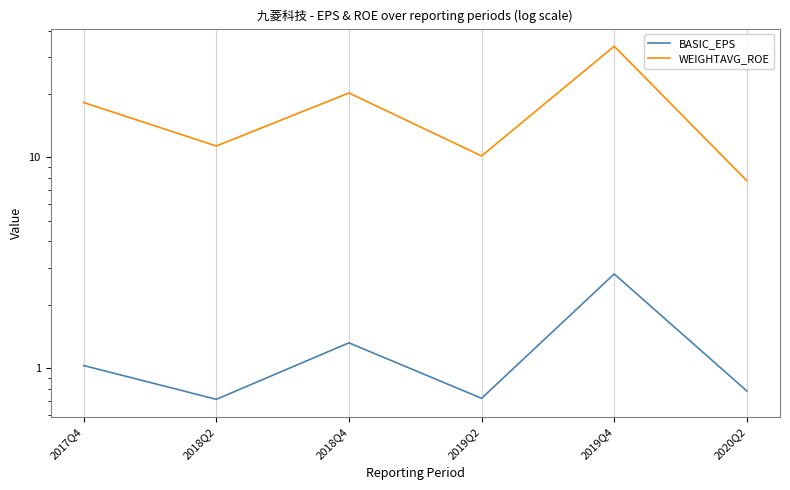

What value does the WEIGHTAVG_ROE series have at 2020Q2?

7.8